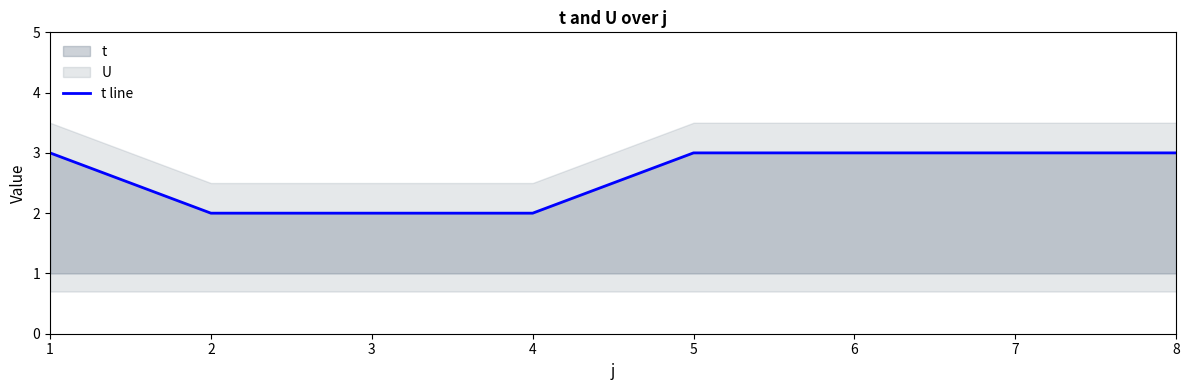

True or false: the data has more than 0 interior local peaks.

False